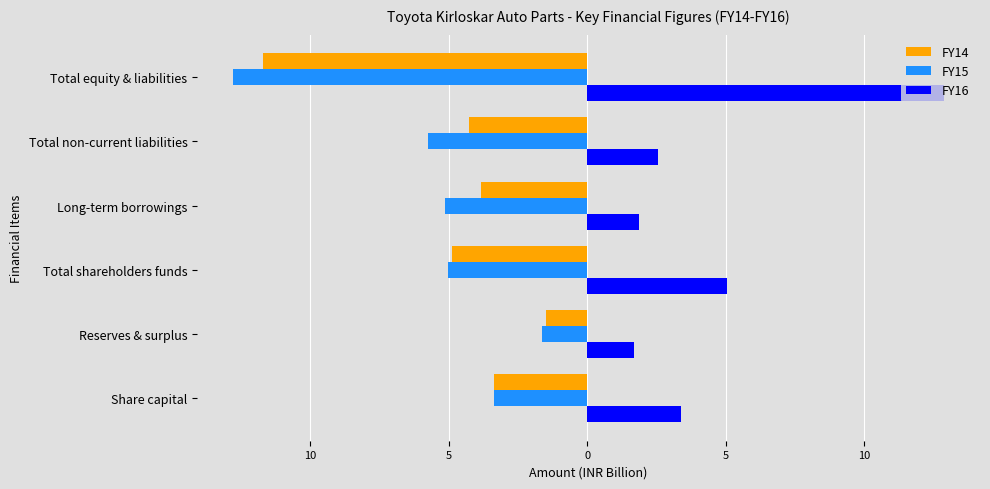

What are all the series names shown in the legend?

FY14, FY15, FY16